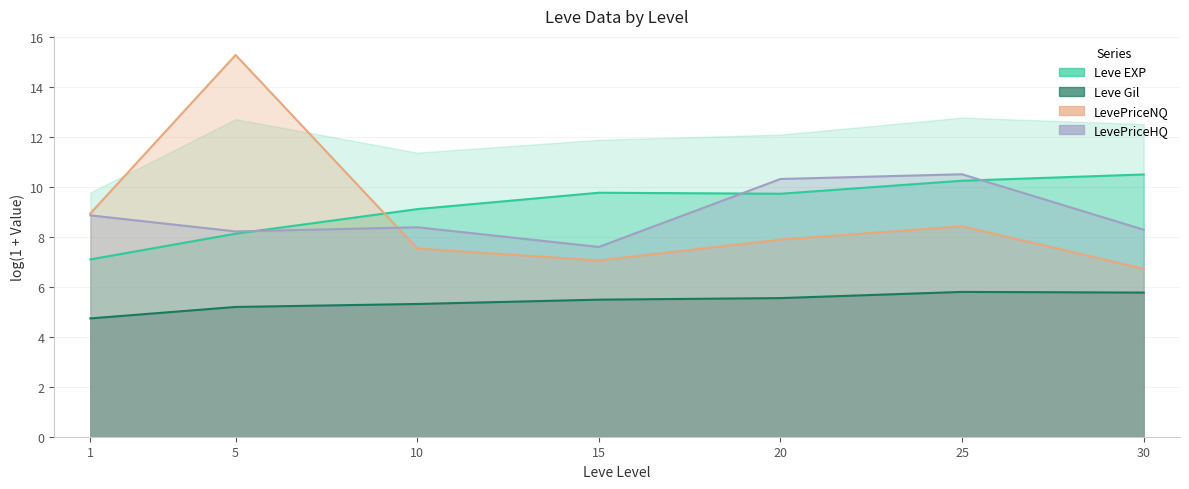

How many lines are shown in the chart?

4